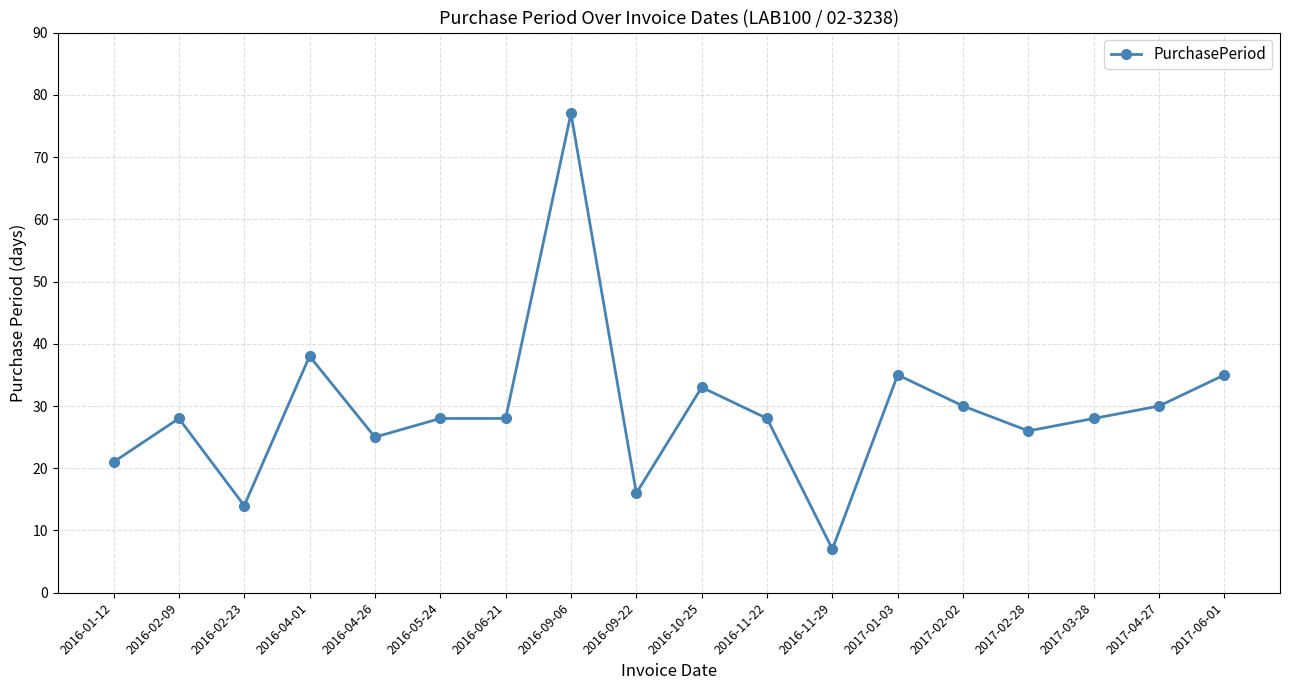

True or false: the data has more than 0 interior local peaks.

True